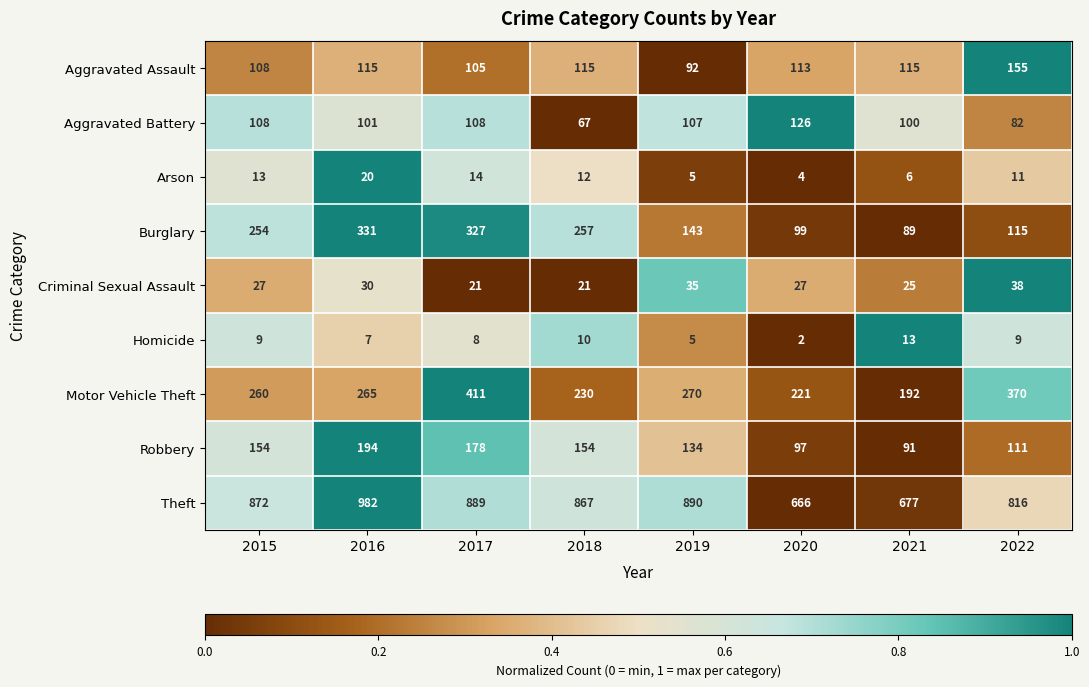

At how many categories does at least one series exceed 228?

8